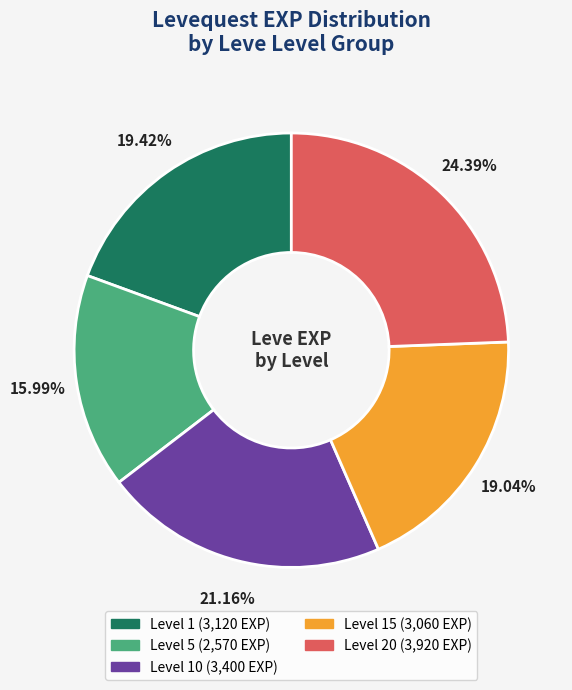

To the nearest percent, what is the difference between the largest and smallest slice percentages?

8%